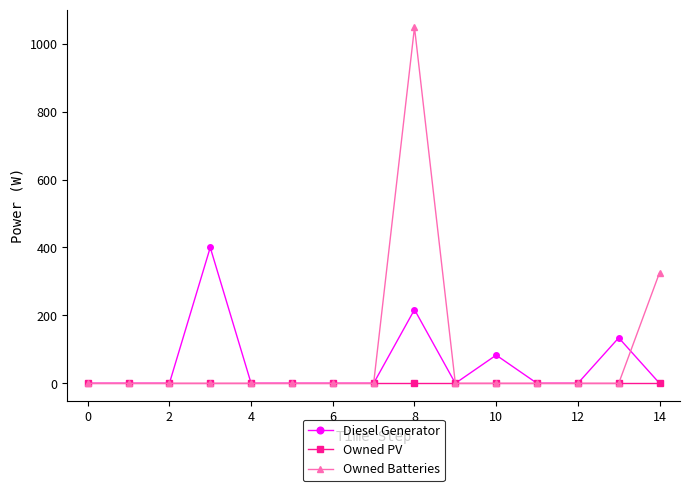

What is the greatest value displayed?

1048